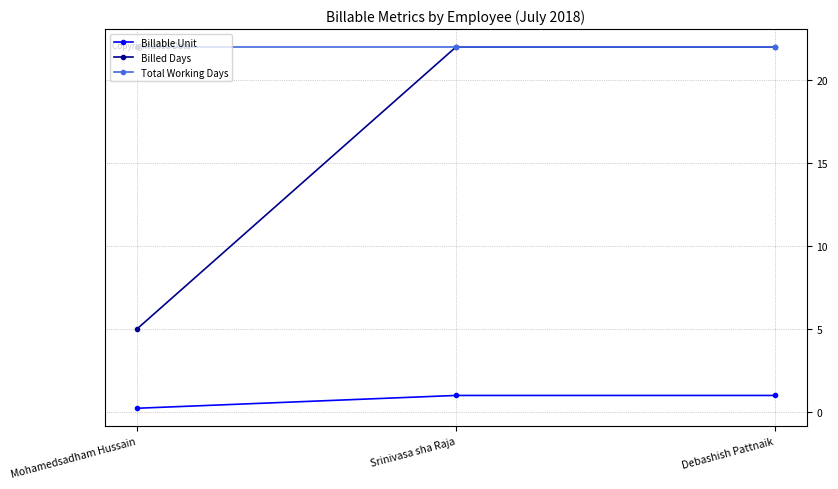

What is the value of the Billable Unit point at the 3rd from the left?

1.0